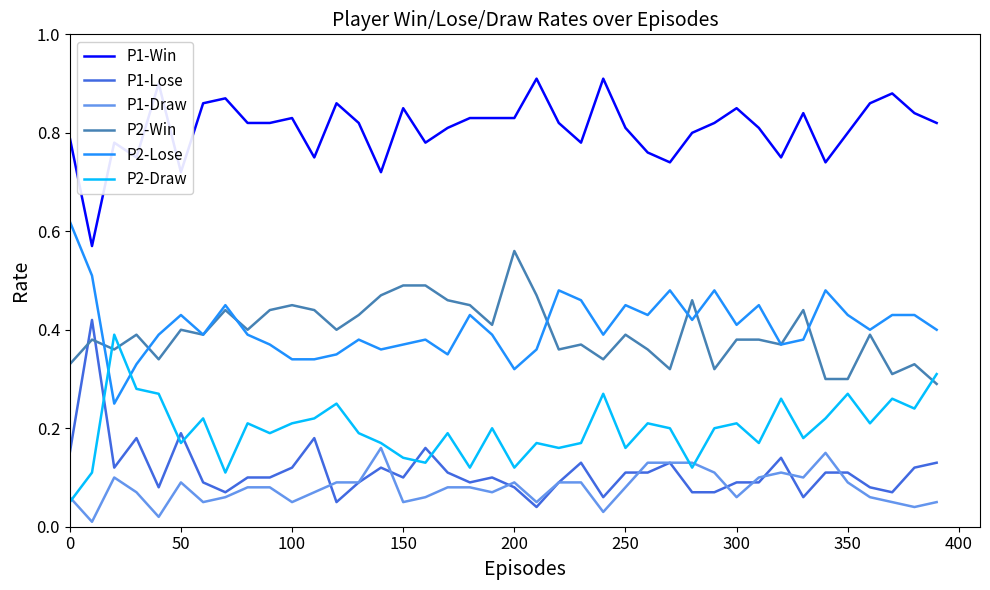

Which series has the widest spread of values?

P1-Lose